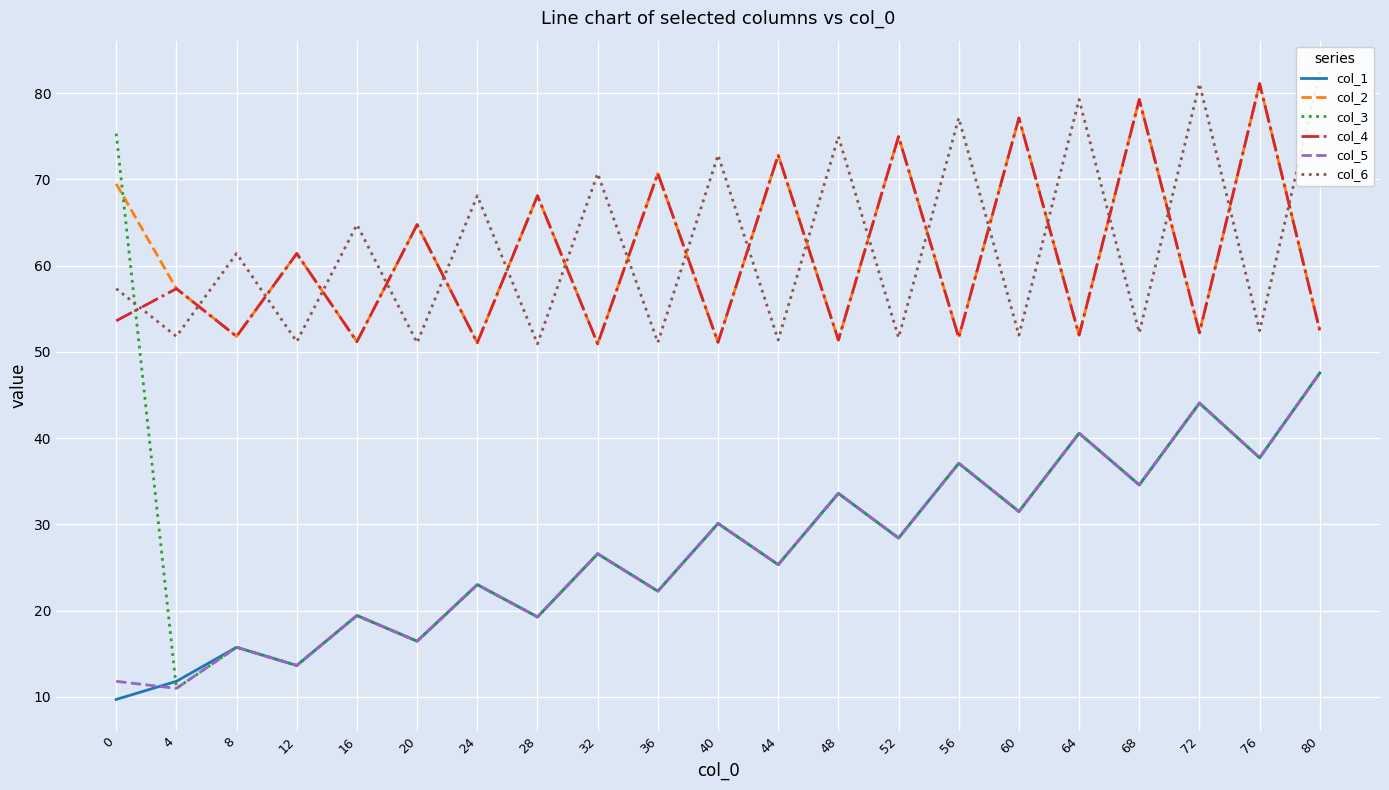

At which category does col_3 reach its first local peak?

8